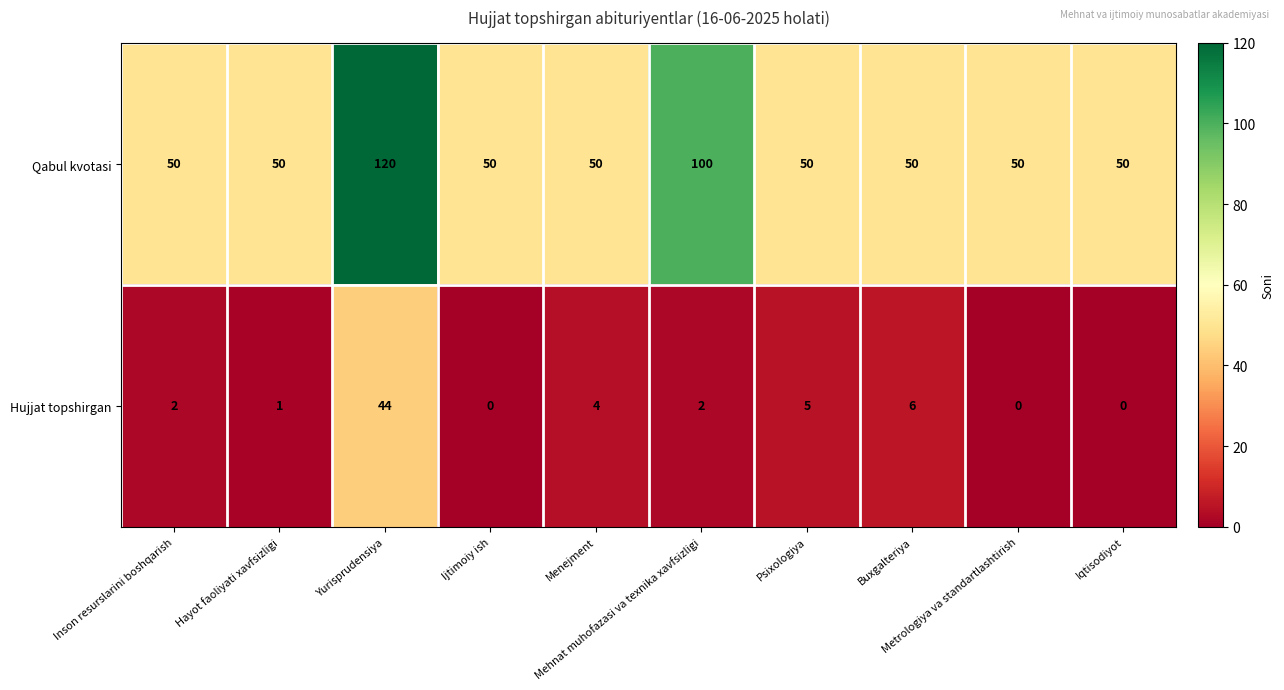

List the series in order of their peak value, highest first.

Qabul kvotasi, Hujjat topshirgan